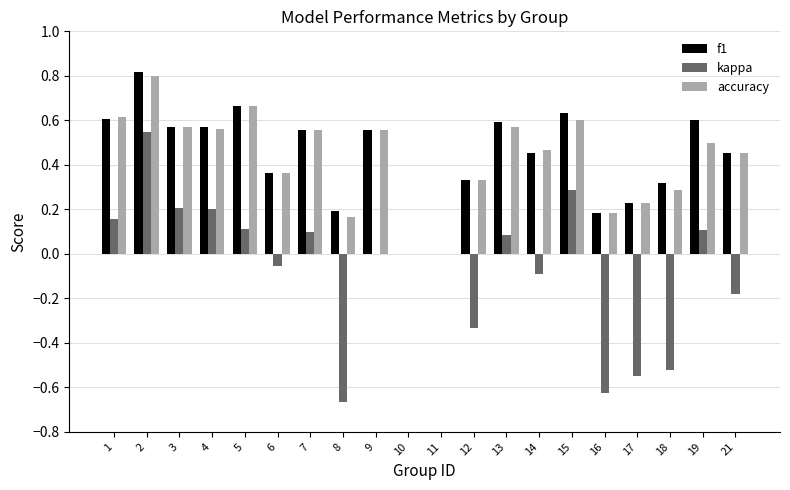

Is the value of accuracy at 8 greater than the value of f1 at 21?

No